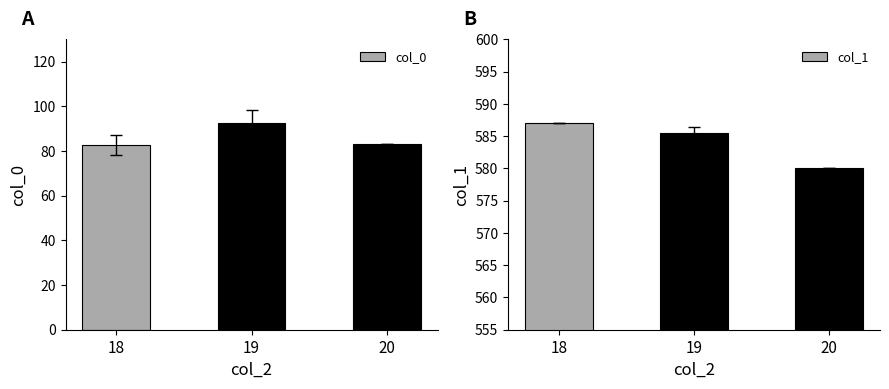

How many data points in col_1 are less than 585?

1